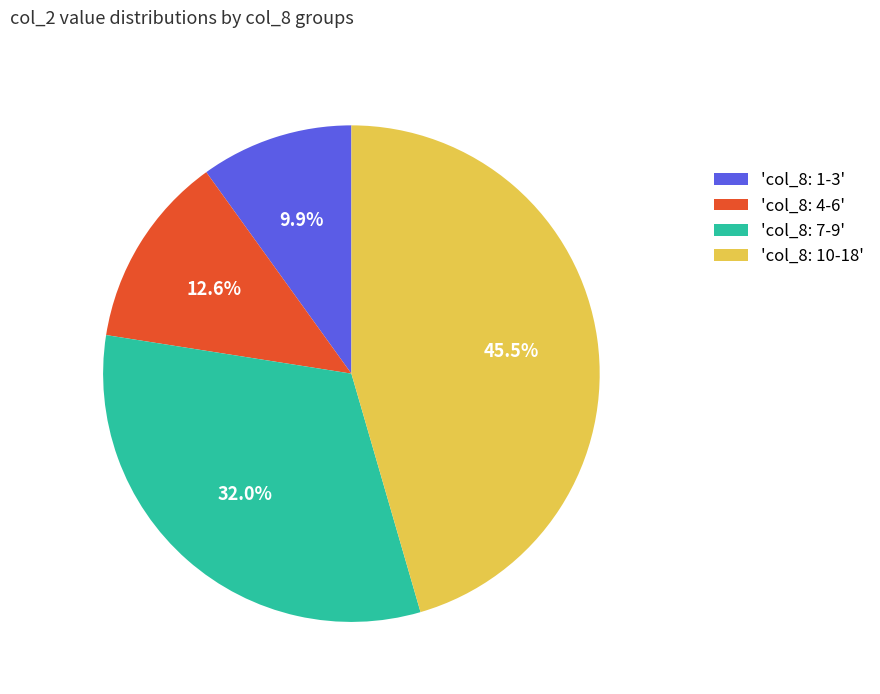

Rank the categories by value from lowest to highest.

'col_8: 1-3', 'col_8: 4-6', 'col_8: 7-9', 'col_8: 10-18'